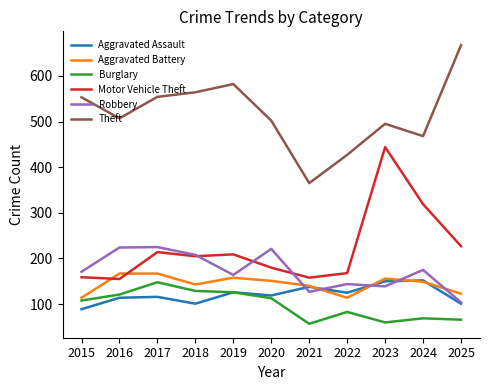

Which series changed the most between 2019 and 2023?

Motor Vehicle Theft